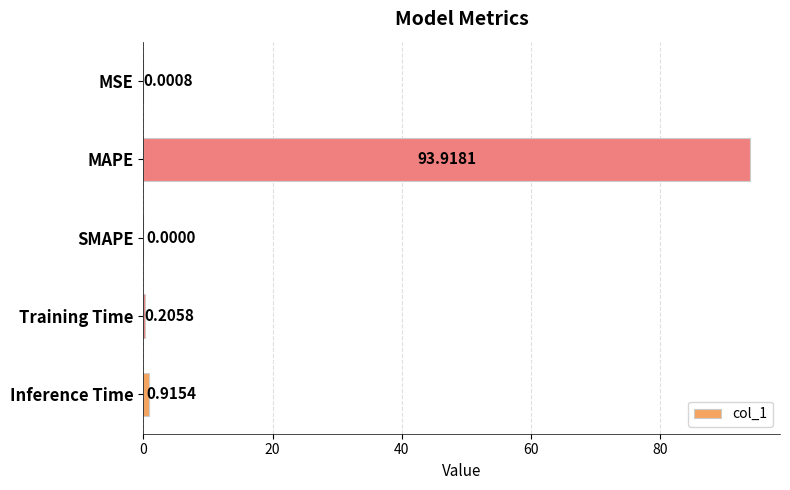

Where is the data nearest to the value 46?

Inference Time